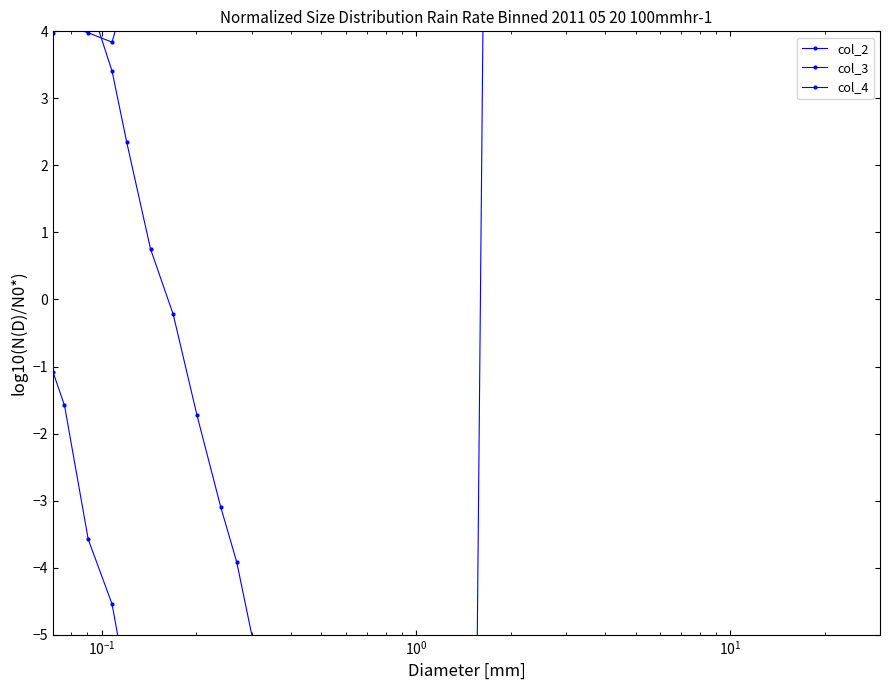

How many data points in col_2 are above 6?

22